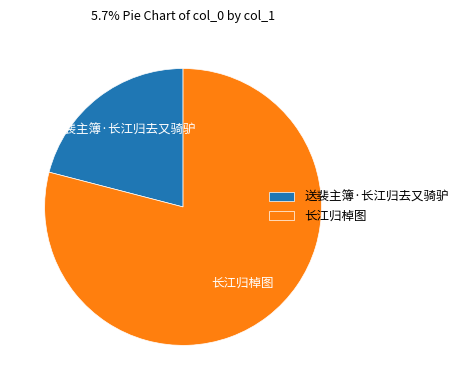

Which has a higher value, 长江归棹图 or 送裴主簿·长江归去又骑驴?

长江归棹图